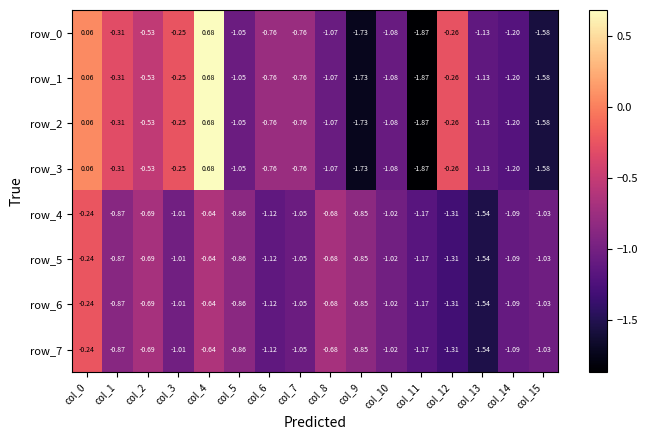

Is the value of row_2 at col_0 greater than the value of row_7 at col_1?

Yes